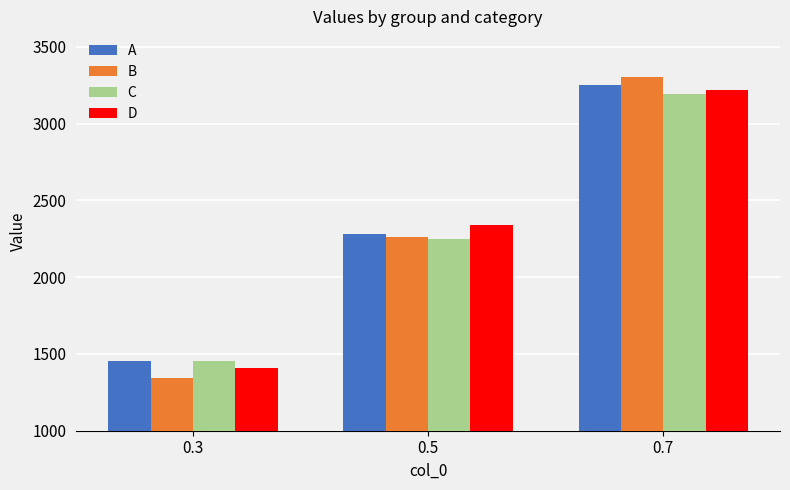

Which series changed the most between 0.3 and 0.7?

B